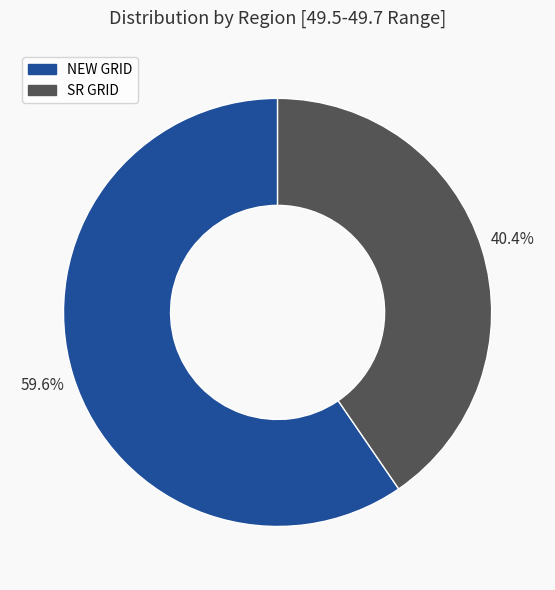

To the nearest percent, what is the difference between the NEW GRID and SR GRID slice percentages?

19%